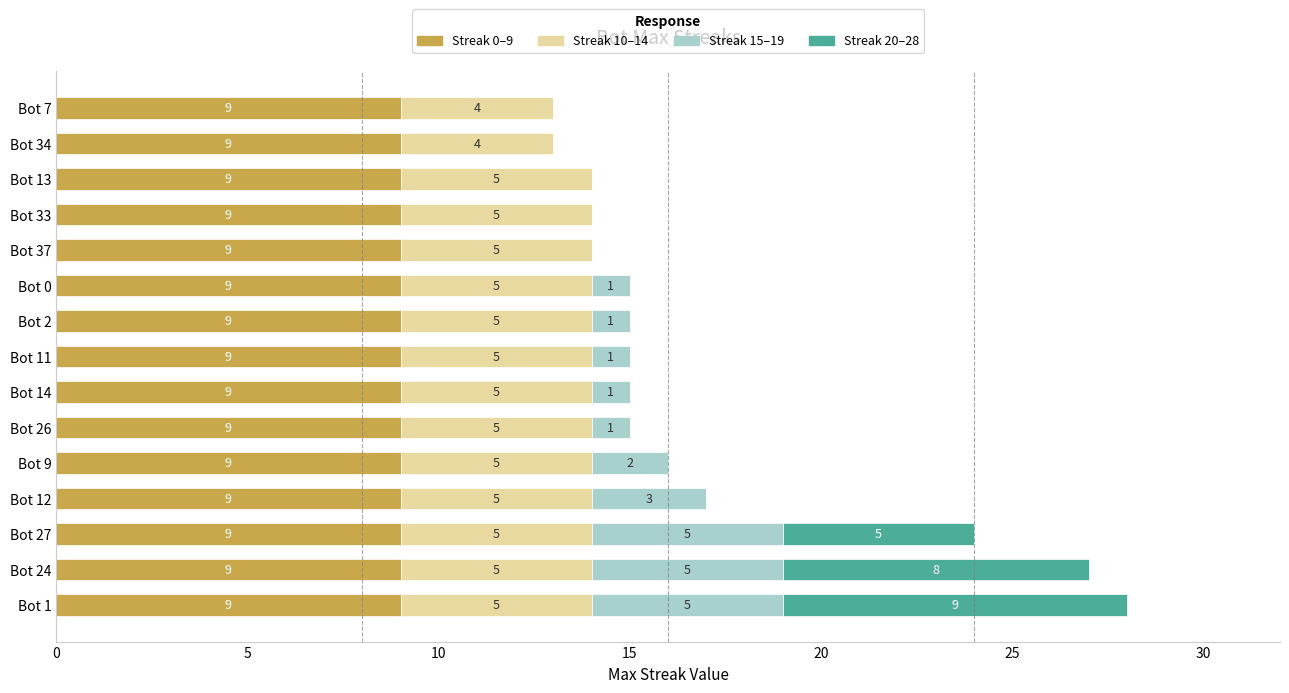

What is the total value across all series at Bot 27?

24